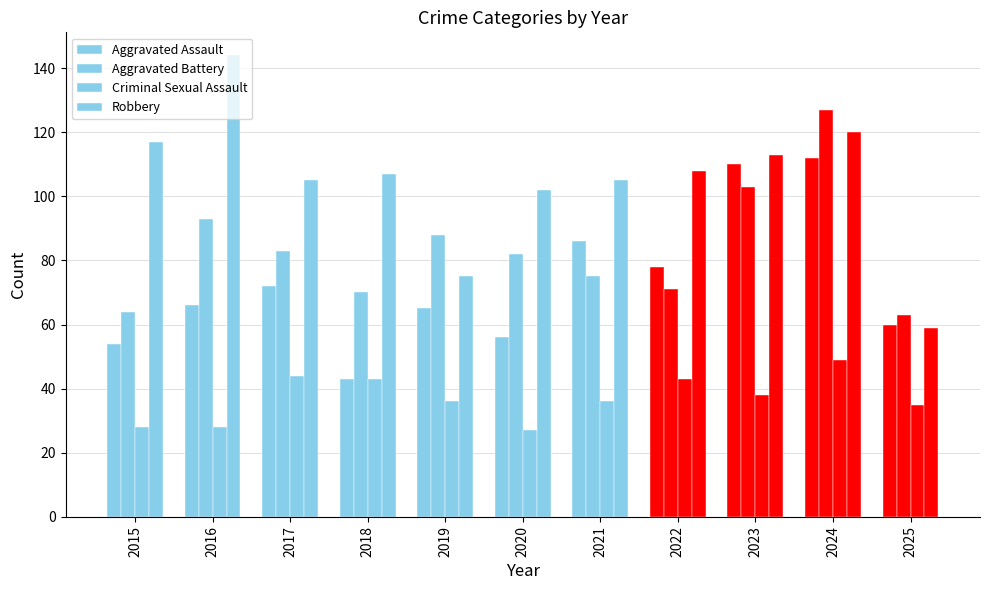

What is the sum of the Aggravated Assault values at 2016 and 2017?

138